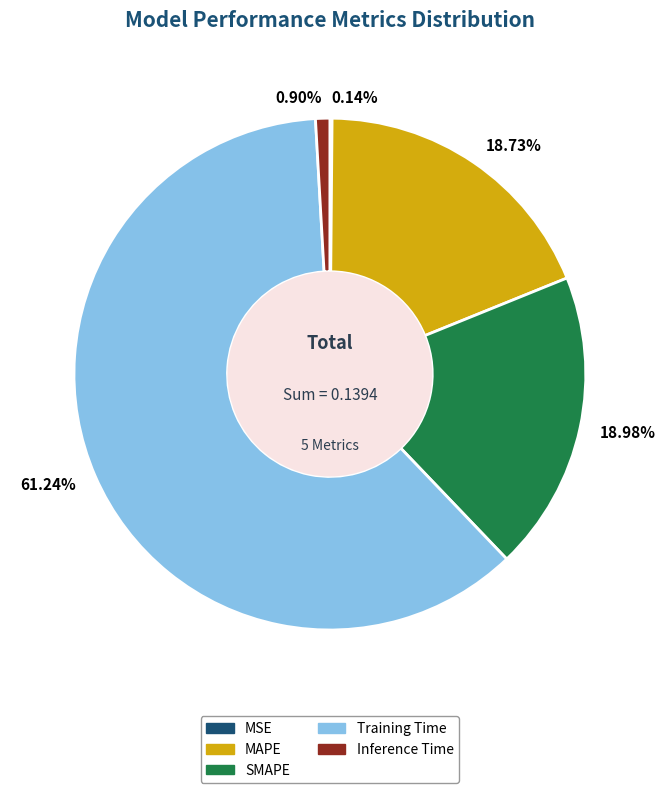

What is the largest slice in the pie chart?

Training Time